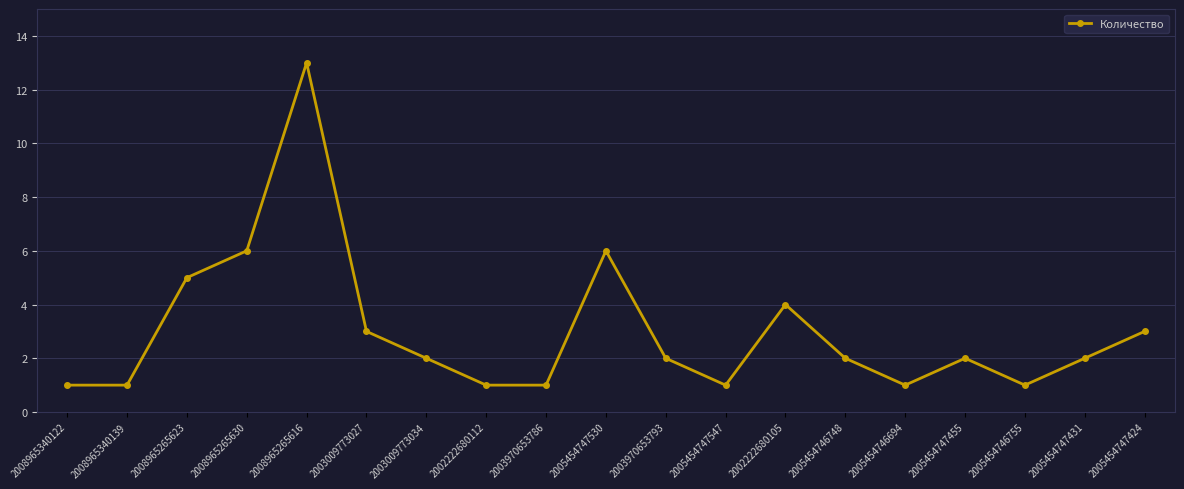

Which category has the highest value across all series?

2008965265616